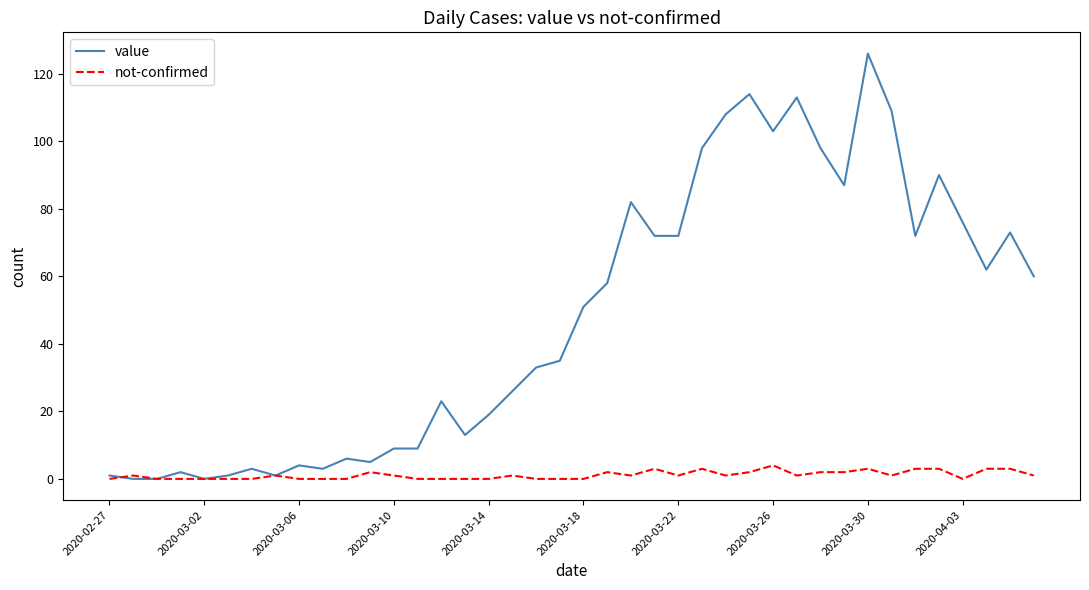

Is this an area chart (filled region under the line)?

No